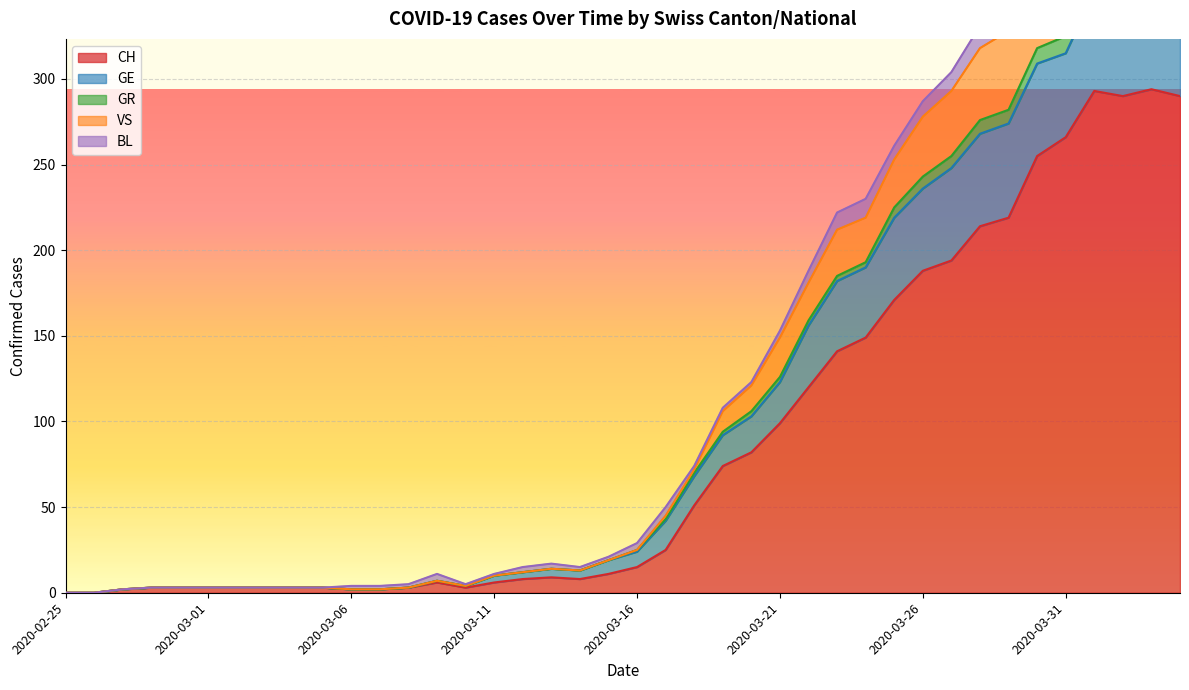

True or false: VS has a value of 3 at 2020-03-04.

True